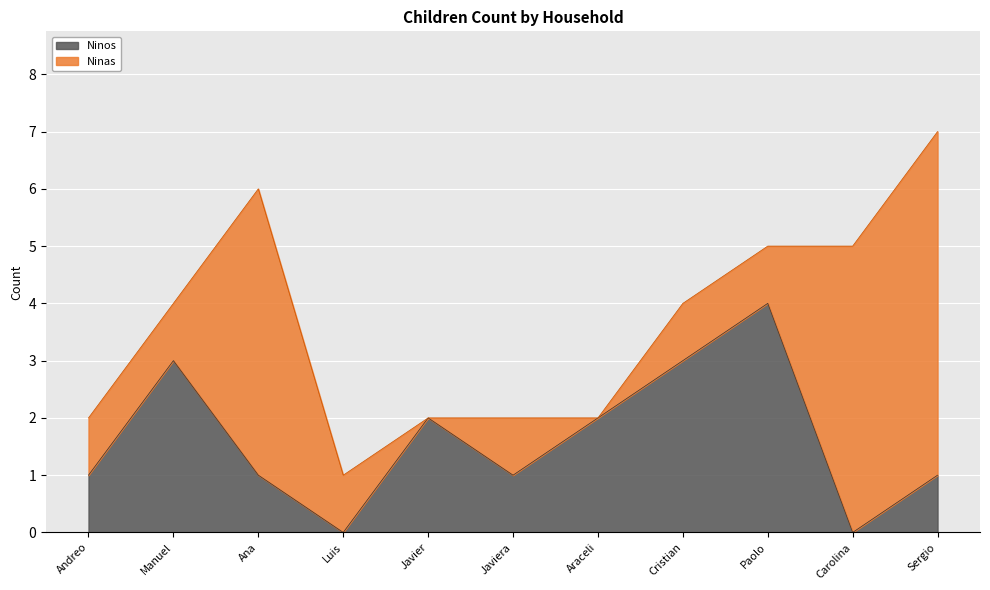

Read the Ninos value at Cristian.

3